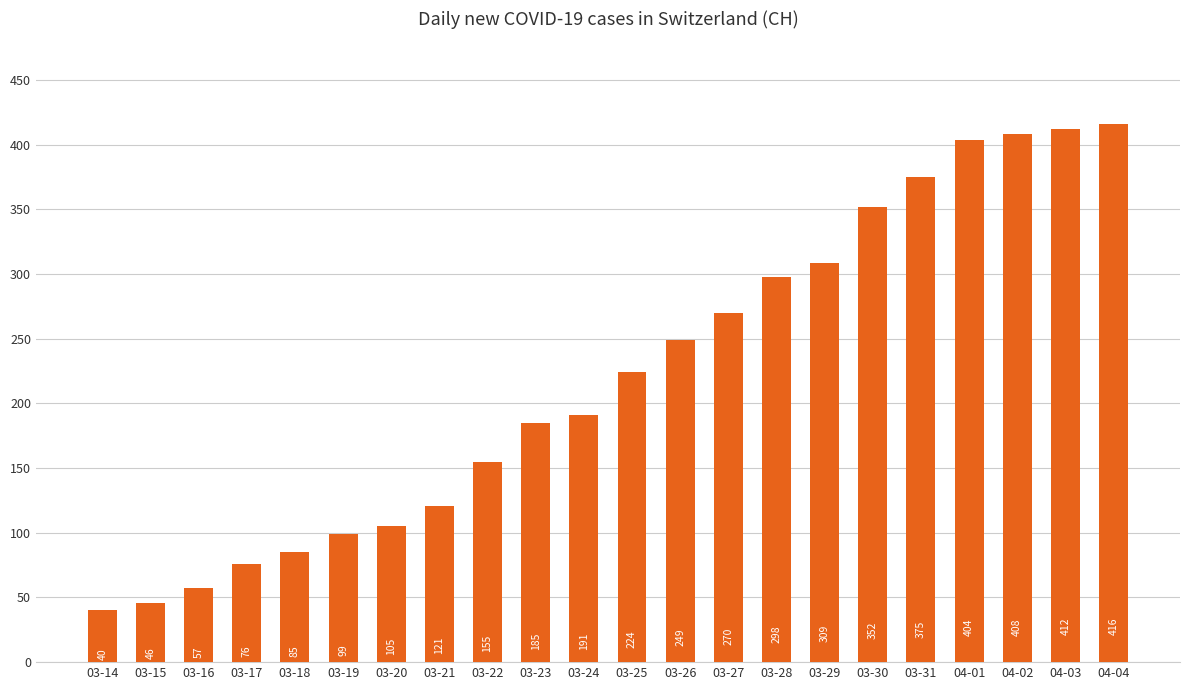

What is the difference between the maximum and minimum values?

376